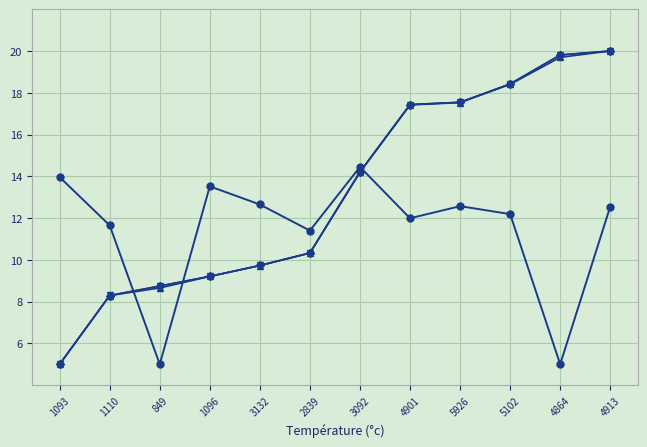

What is the total value across all series at 1110?

36.5